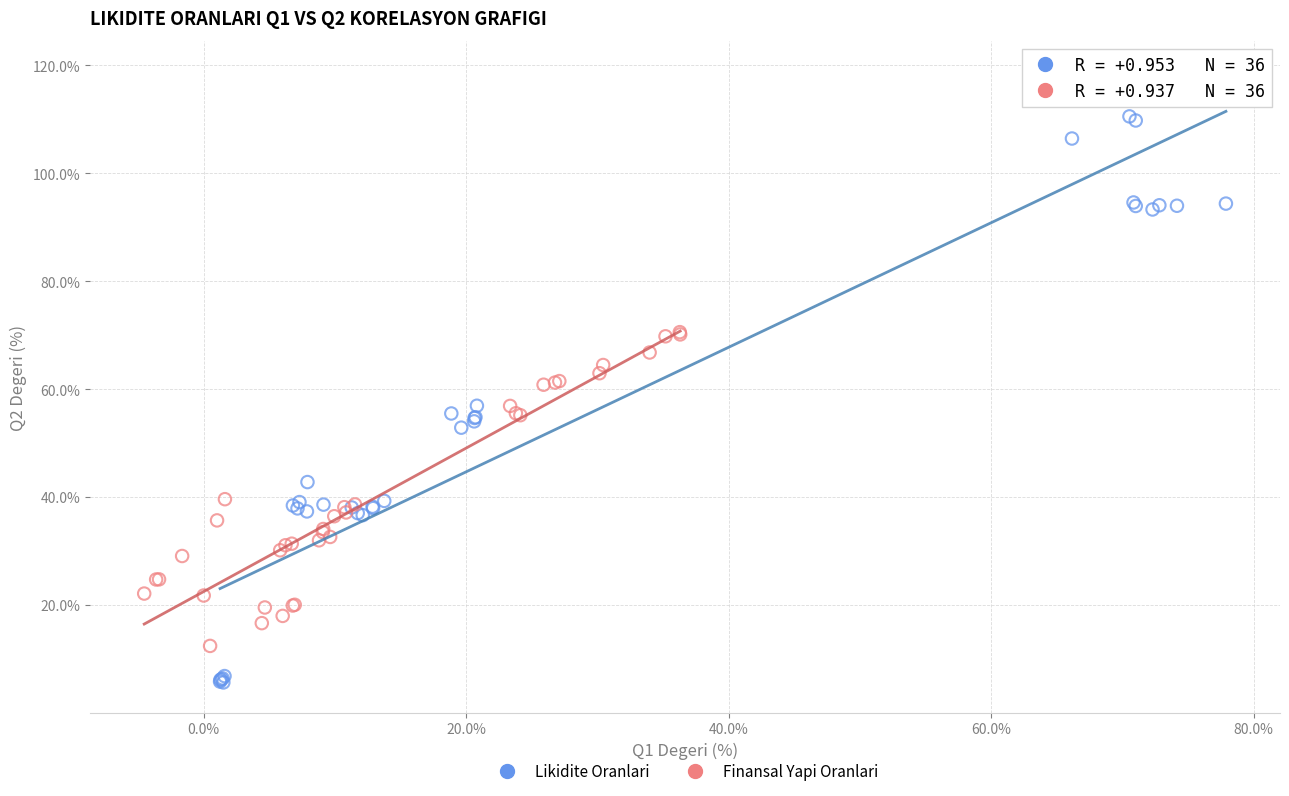

Which series has the widest spread of Y values?

Likidite Oranlari